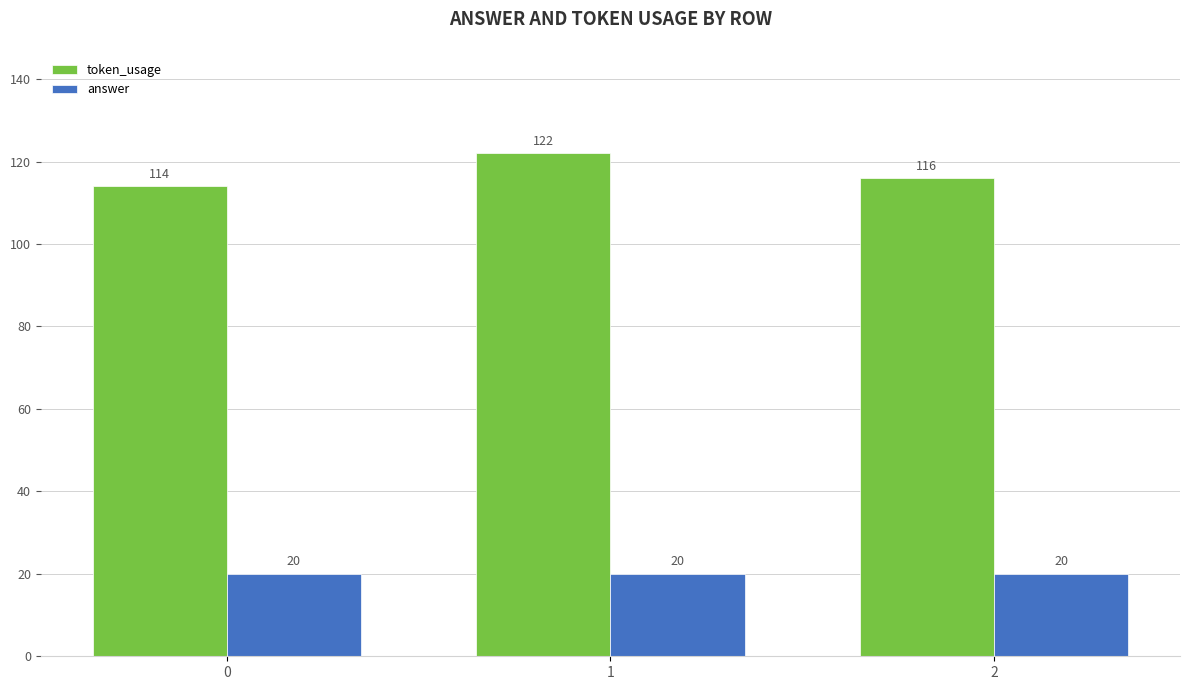

At 0, list the series in order from largest to smallest.

token_usage, answer